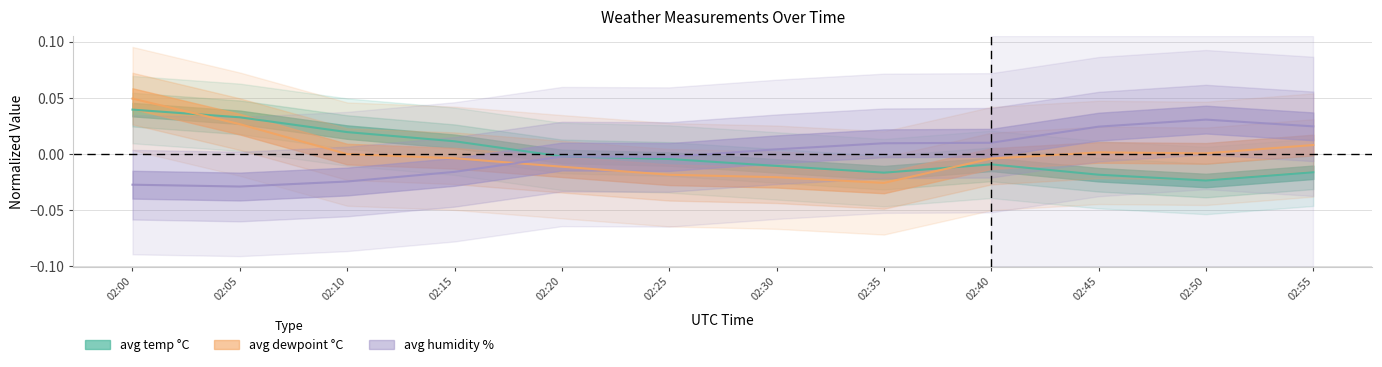

At which label is avg humidity % closest to 0?

02:20